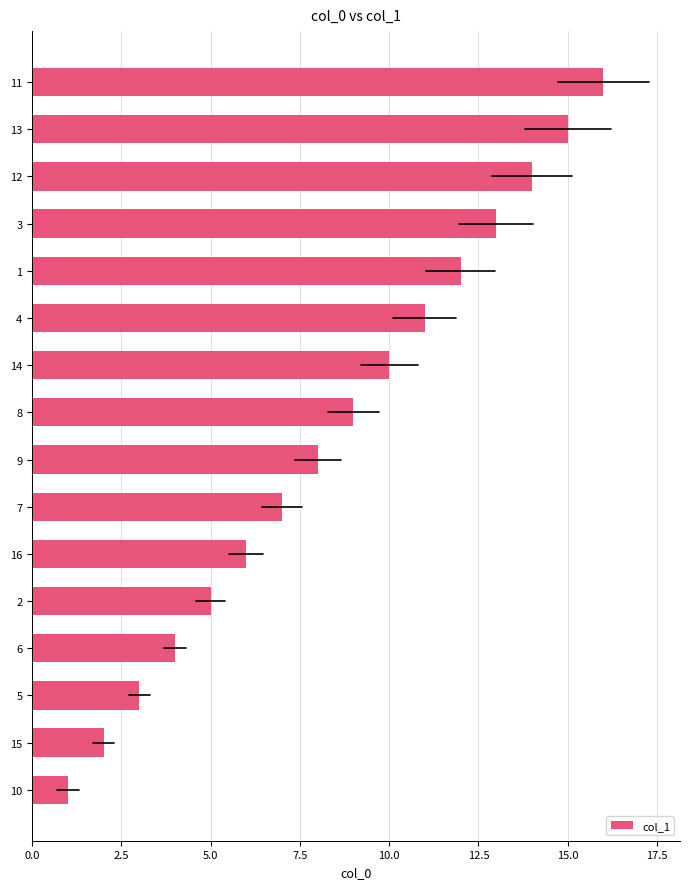

What is the difference between the maximum and minimum values?

15